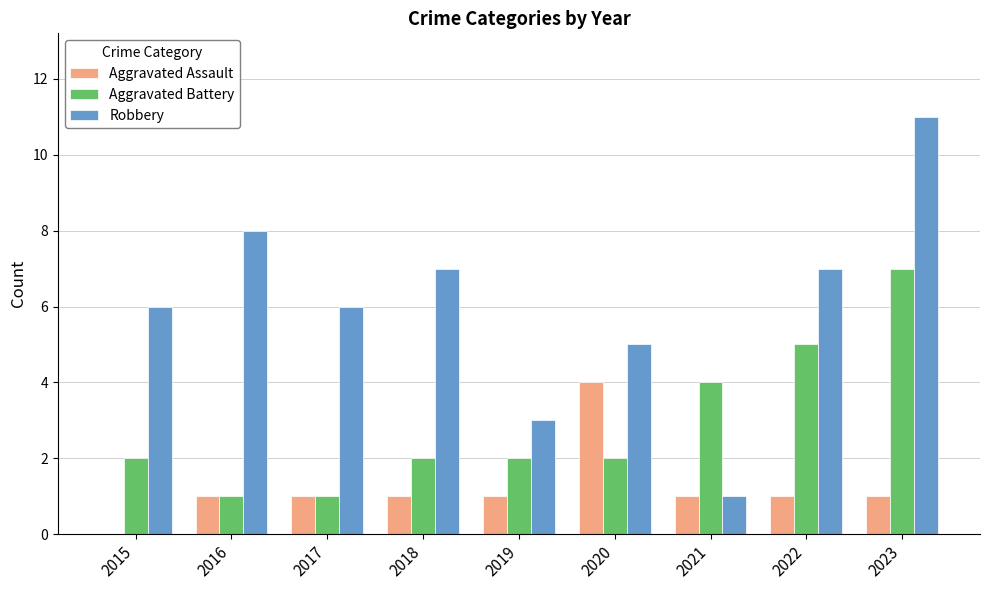

What is the sum of all Aggravated Assault values?

11